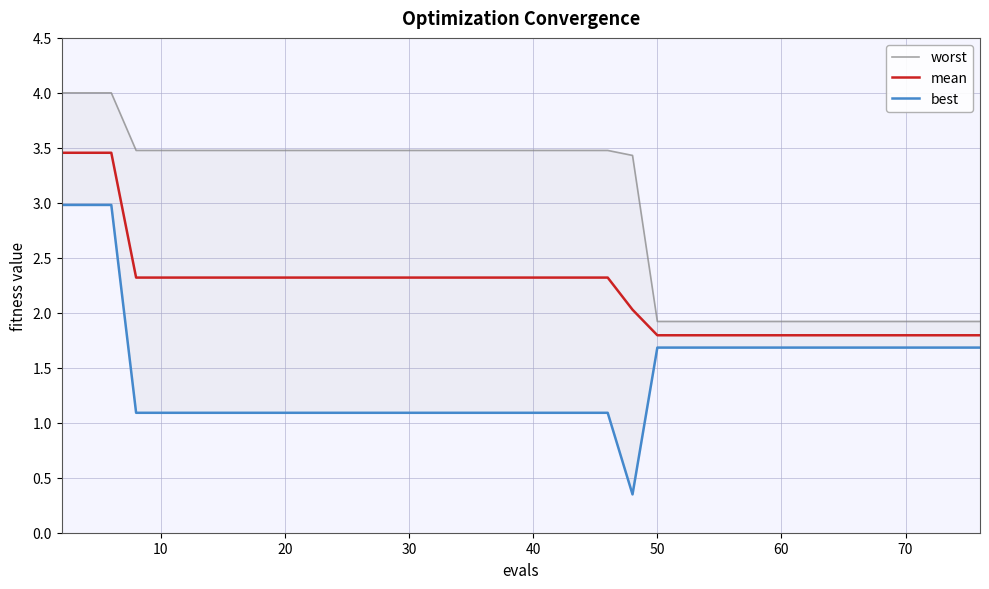

True or false: worst and best cross at least once.

False